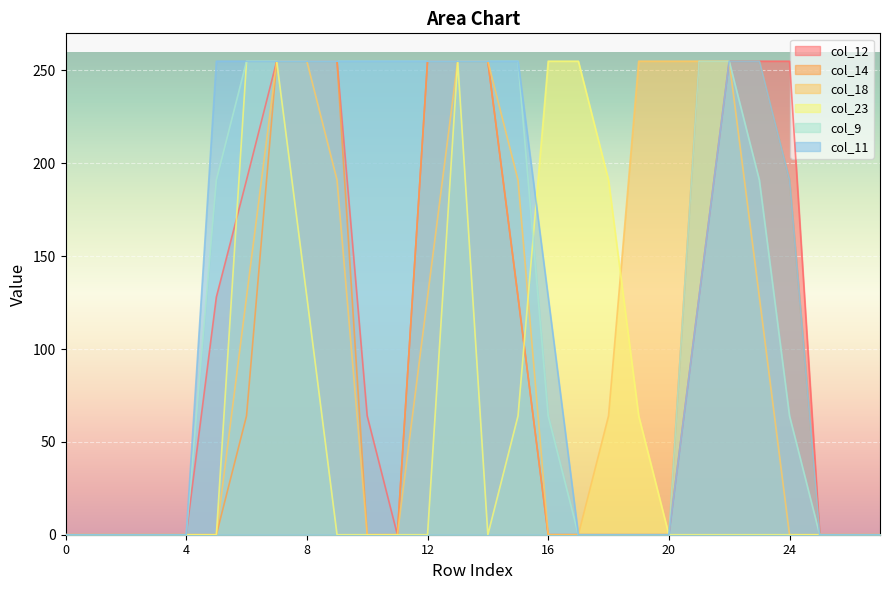

How many values in the col_12 series are below 64?

14